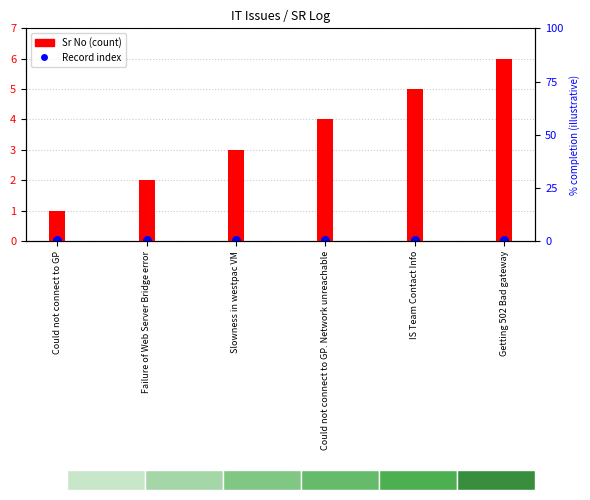

Is the value of Sr No at Could not connect to GP. Network unreachable greater than the value of Record index at IS Team Contact Info?

Yes